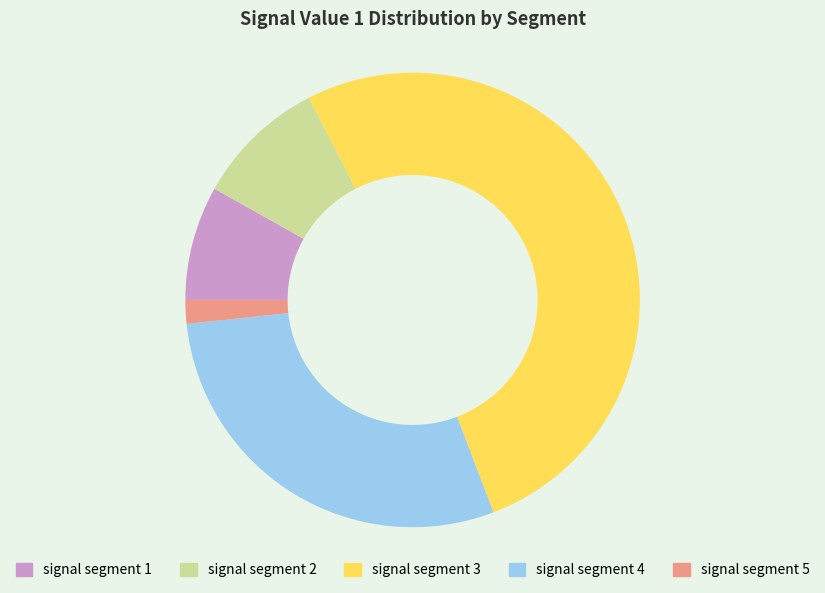

Count the number of slices in the pie.

5